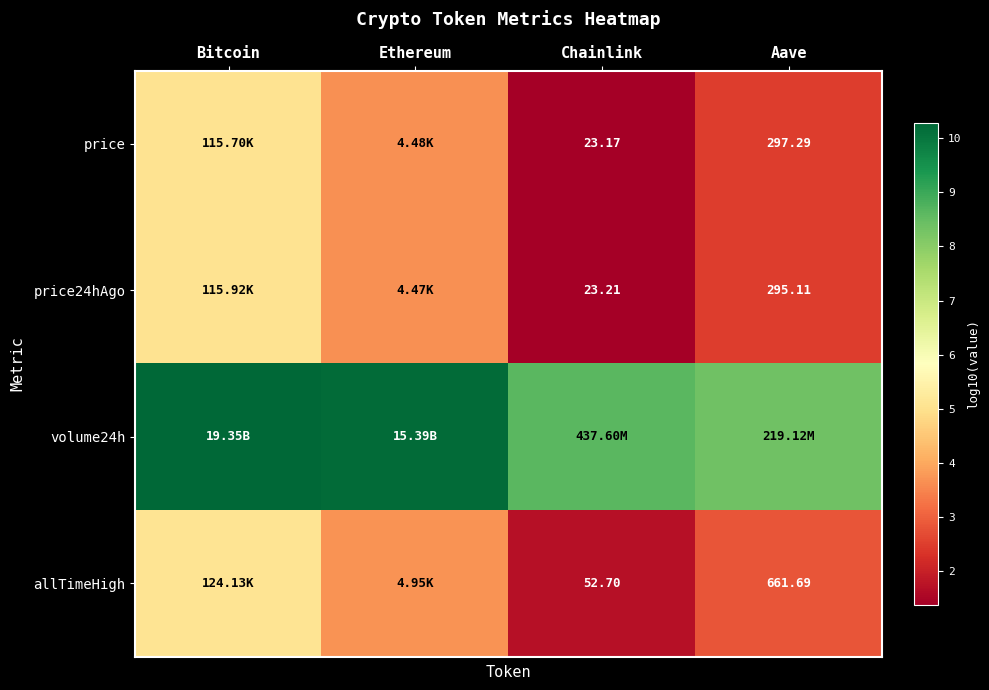

What value does the price24hAgo series have at Aave?

2.5